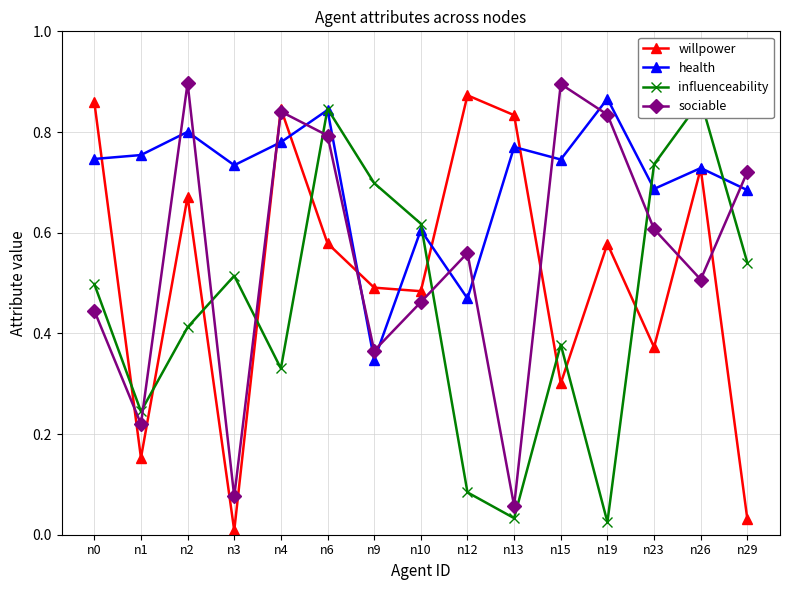

Where is the first local maximum for health?

n2